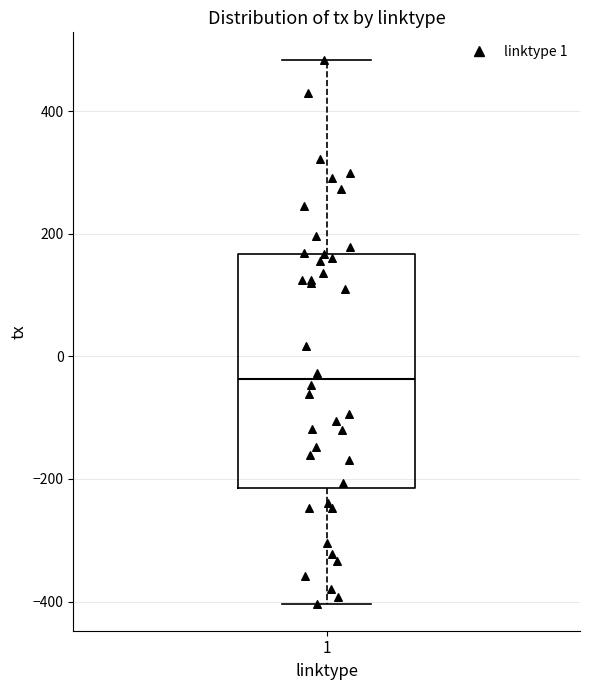

Read this box plot against the y-axis: the position of the median line, the range covered by the box, and the ends of both whiskers. The values are not printed on the chart, so give them approximately, as read against the axis.

median -40, box -220 to 160, whiskers -400 to 480